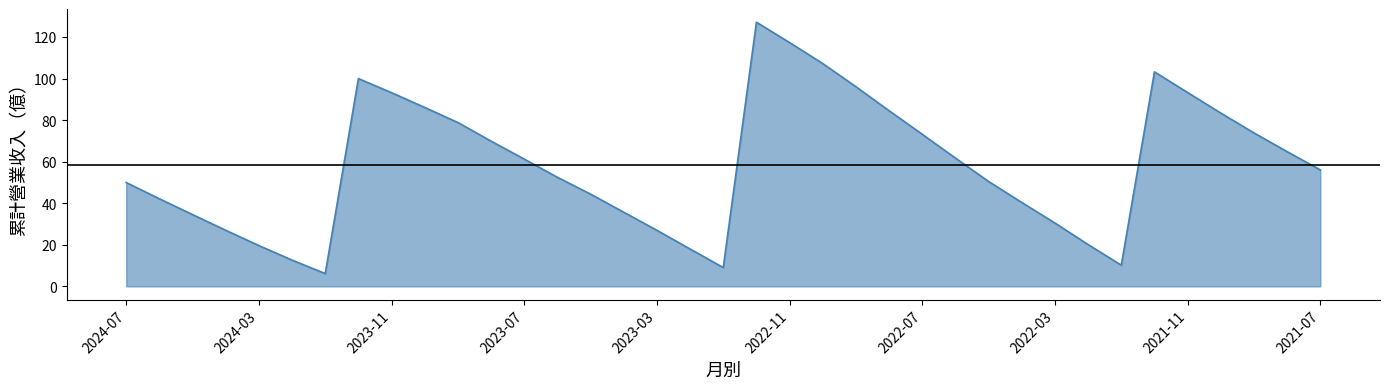

How many interior local peaks (higher than both neighbors) does the data have?

3